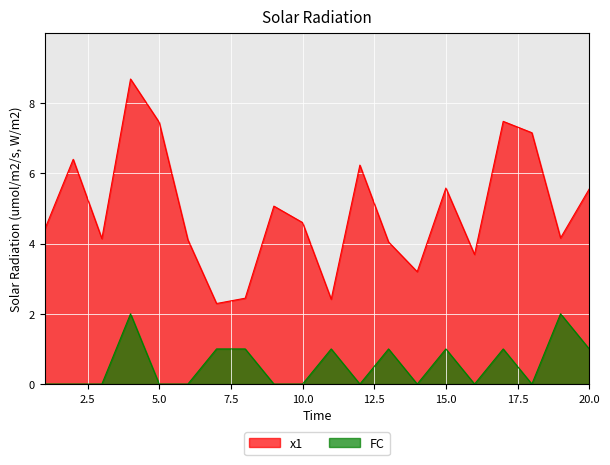

What are all the series names shown in the legend?

x1, FC